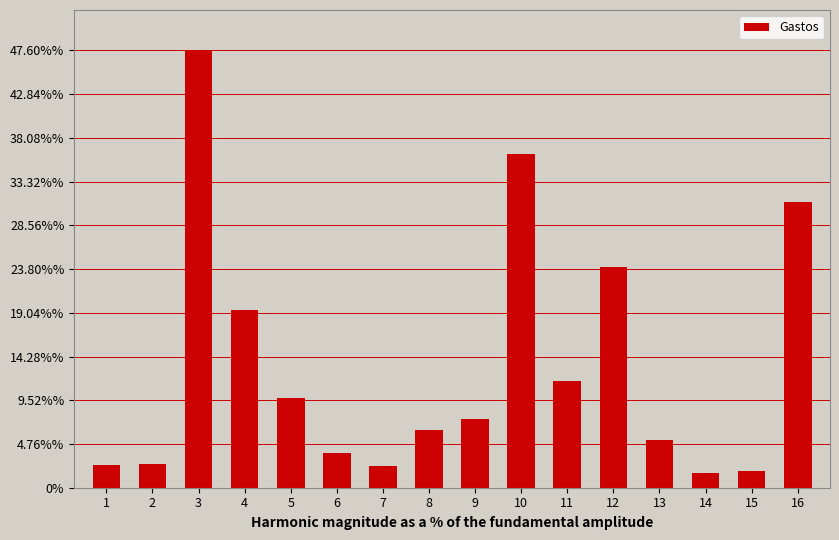

Are the bars horizontal?

No